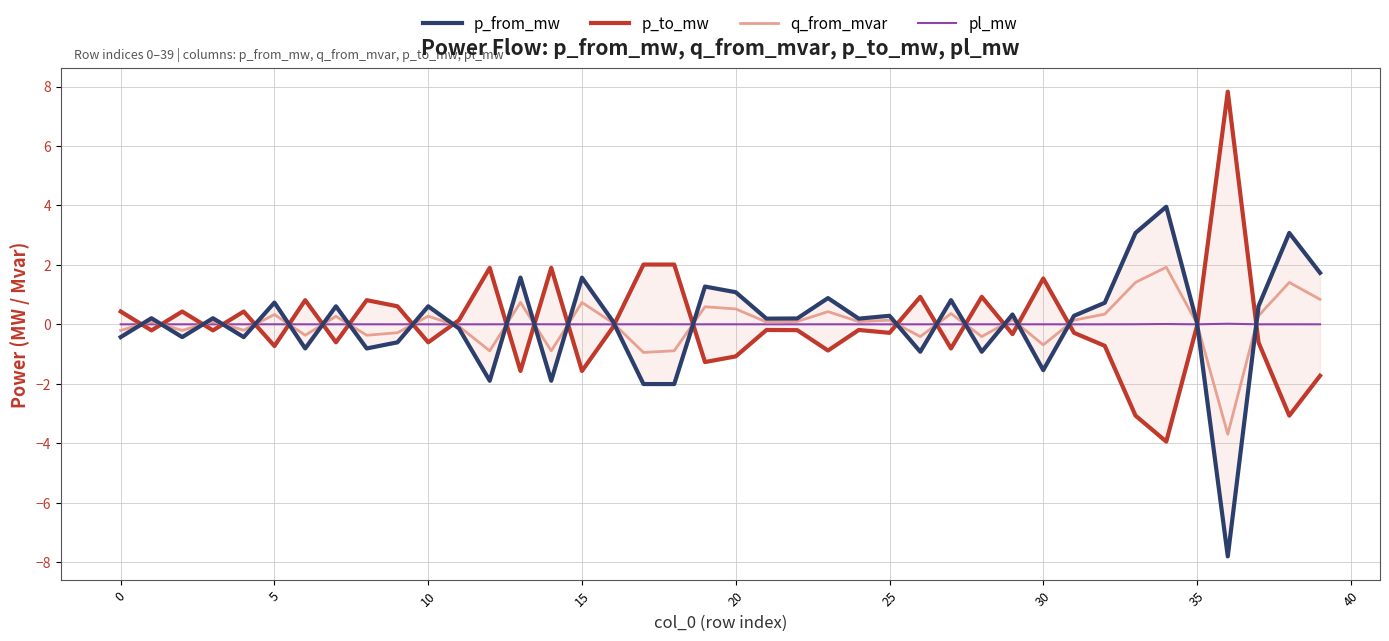

What is the label of the 27th point from the left?

26